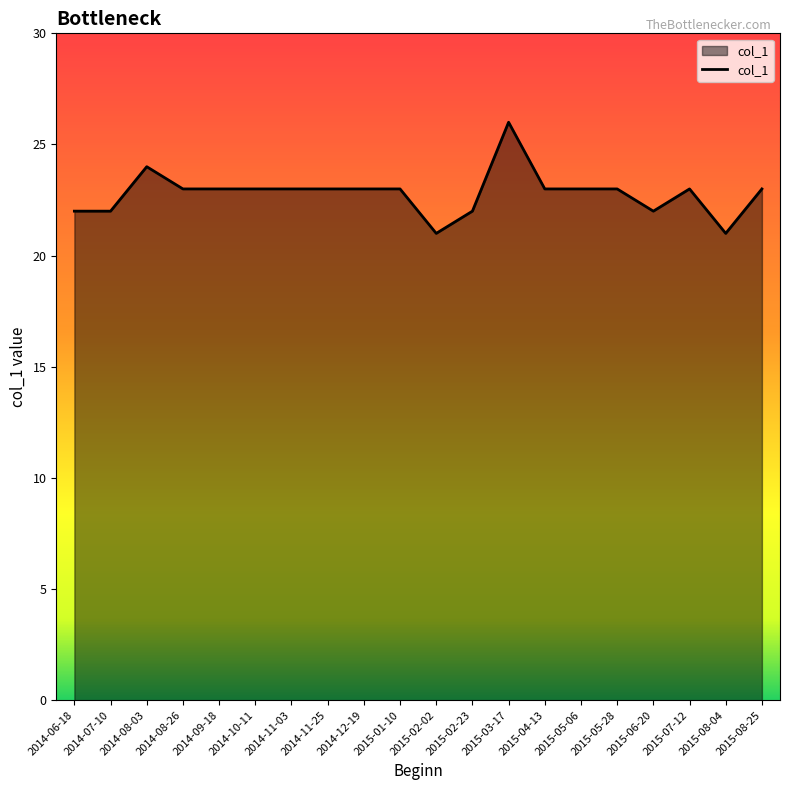

What is the smallest value displayed?

21